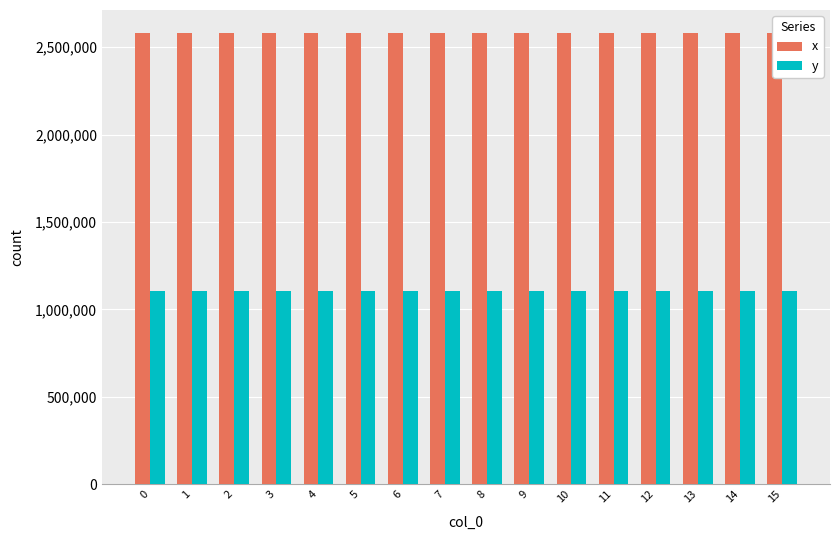

Is the value of x at 0 greater than the value of y at 0?

Yes